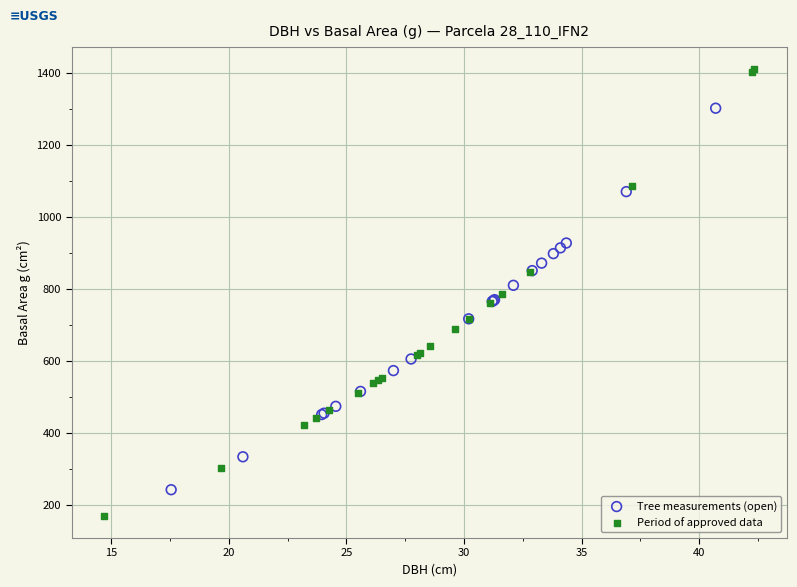

Which series reaches the minimum Y coordinate?

Period of approved data